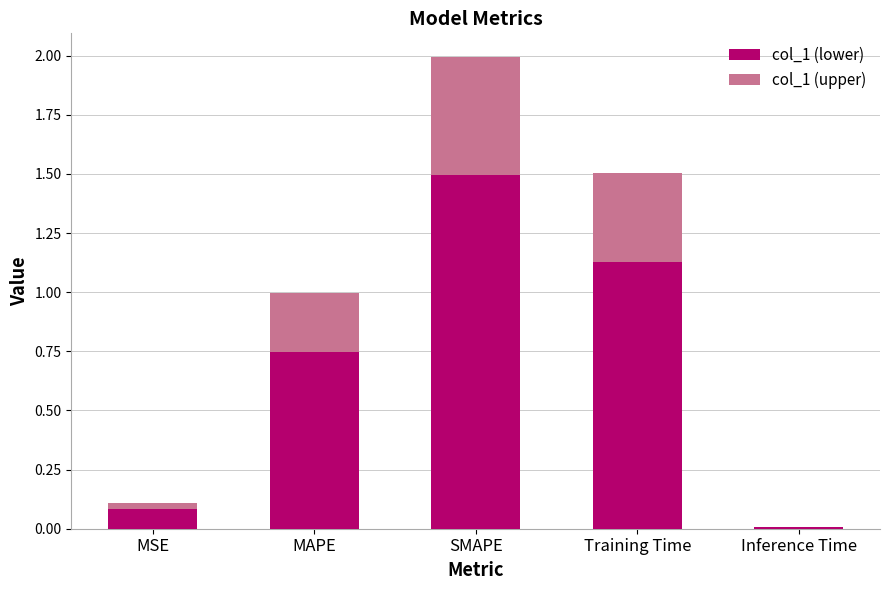

At which label does col_1 (lower) reach its peak?

SMAPE